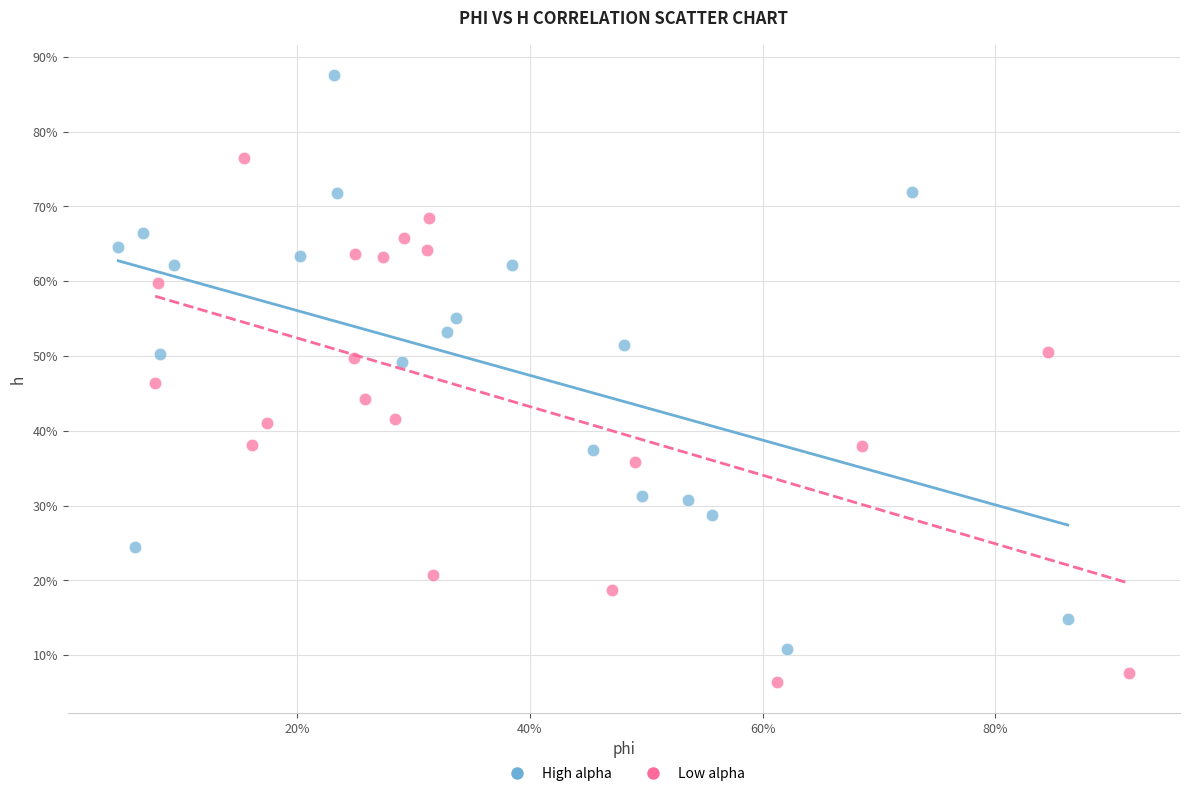

What are all the series names shown in the legend?

High alpha, Low alpha